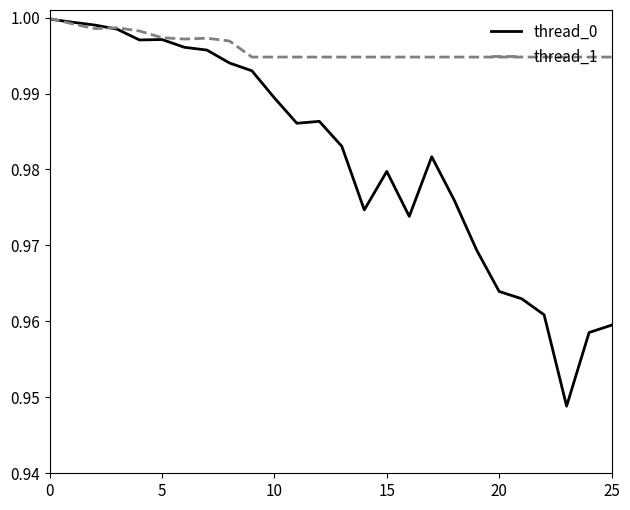

List the series in order of their overall mean, lowest first.

thread_0, thread_1